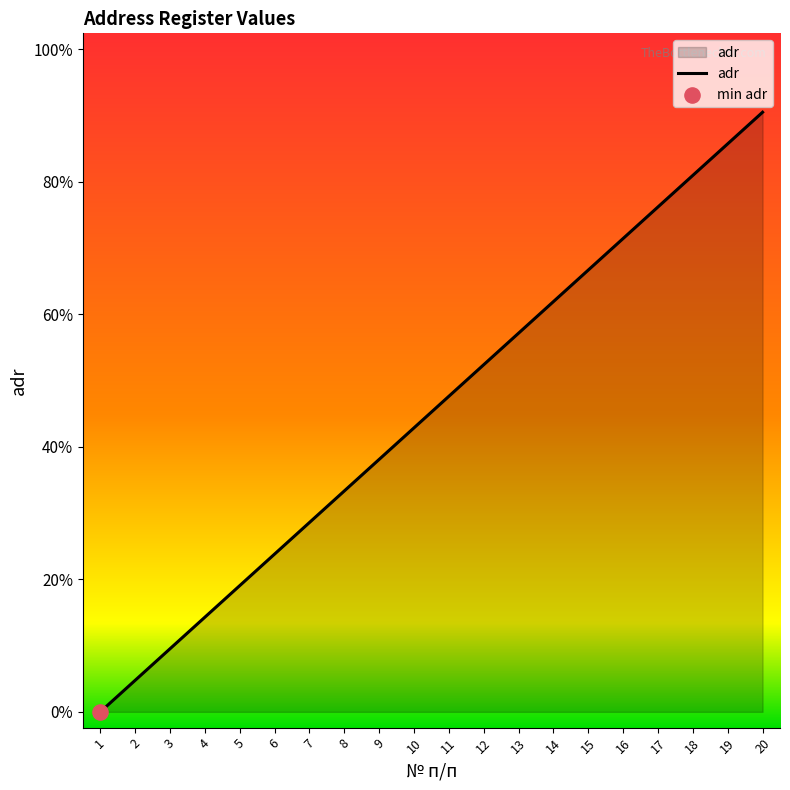

What is the ratio of the value at 11 to the value at 3?

5.0